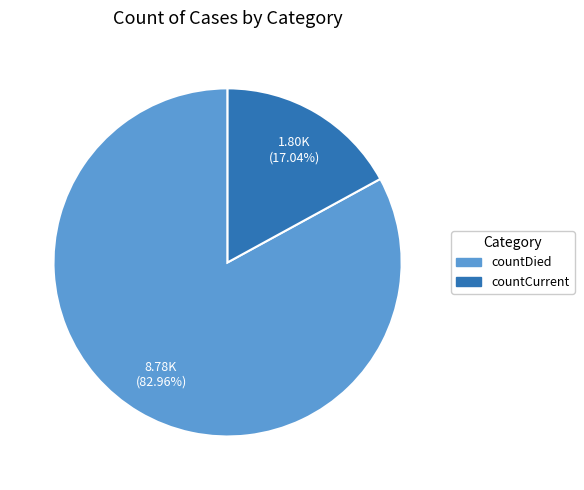

True or false: countDied accounts for 83% of the total.

True